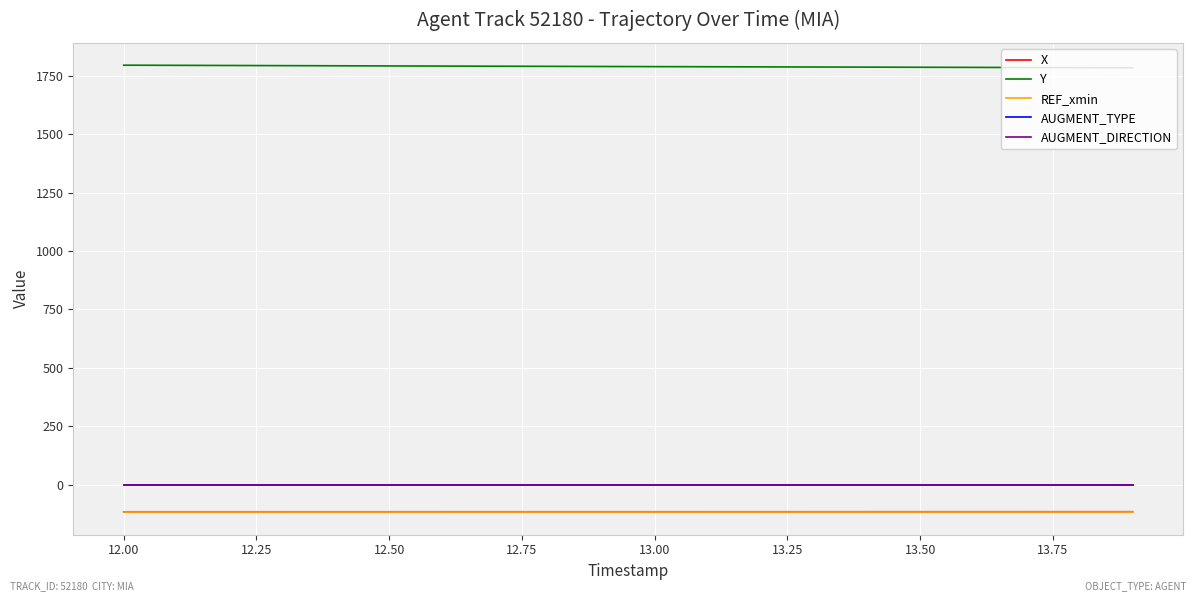

How many values in the Y series are below 1790?

10